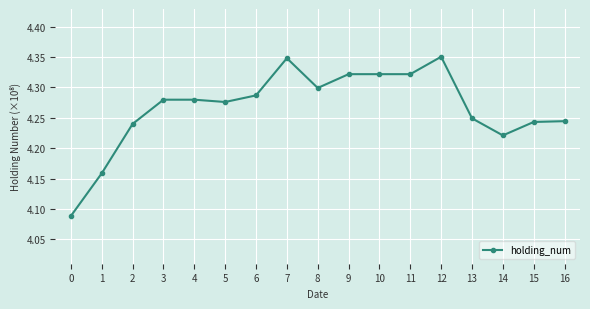

The value at 11 is 4.3. True or false?

True